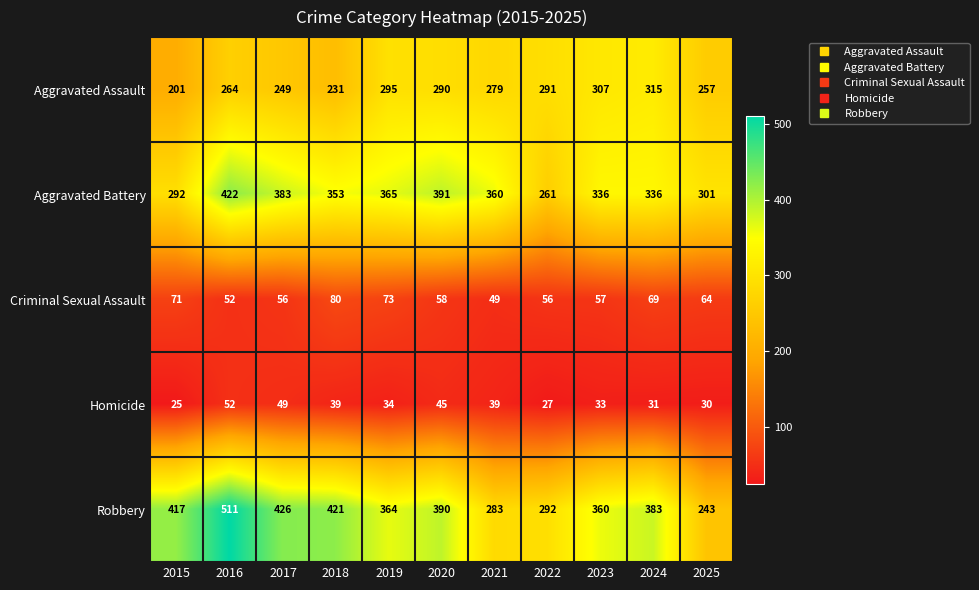

At which category is the sum across all series the highest?

2016